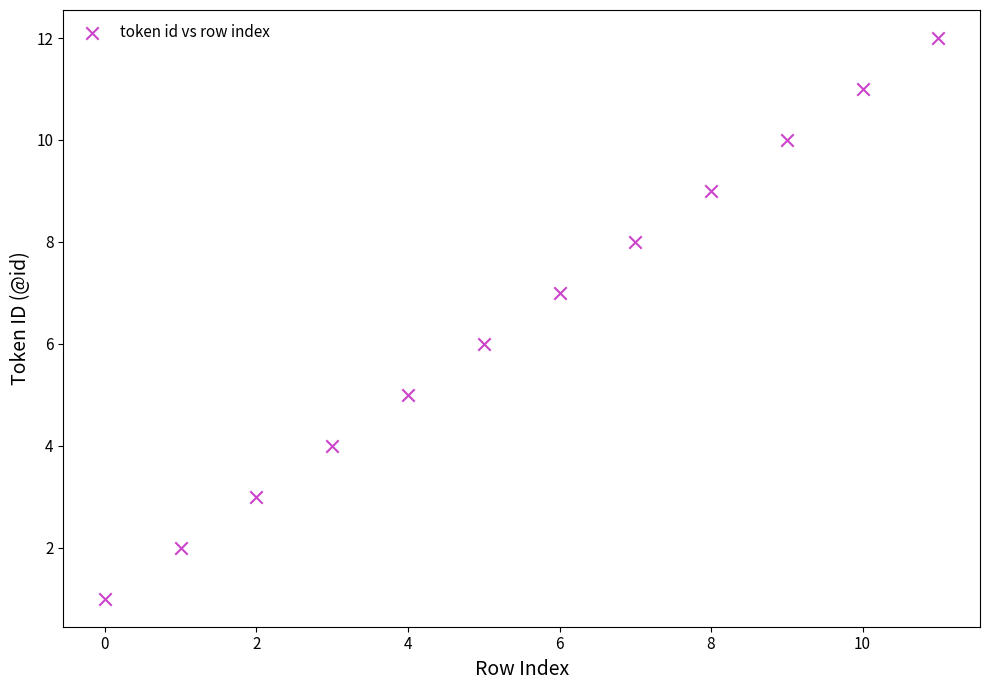

What is the range of Y values (max minus min)?

11